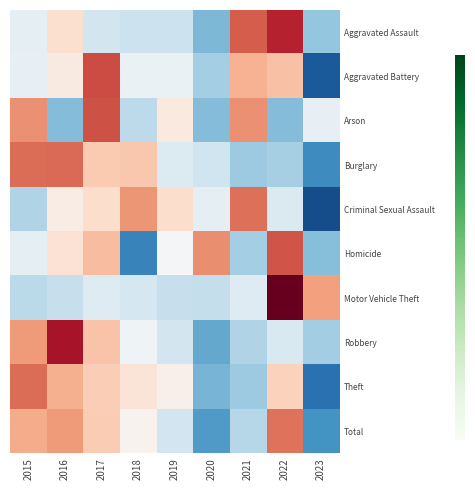

Between 2019 and 2015, which is larger?

2015